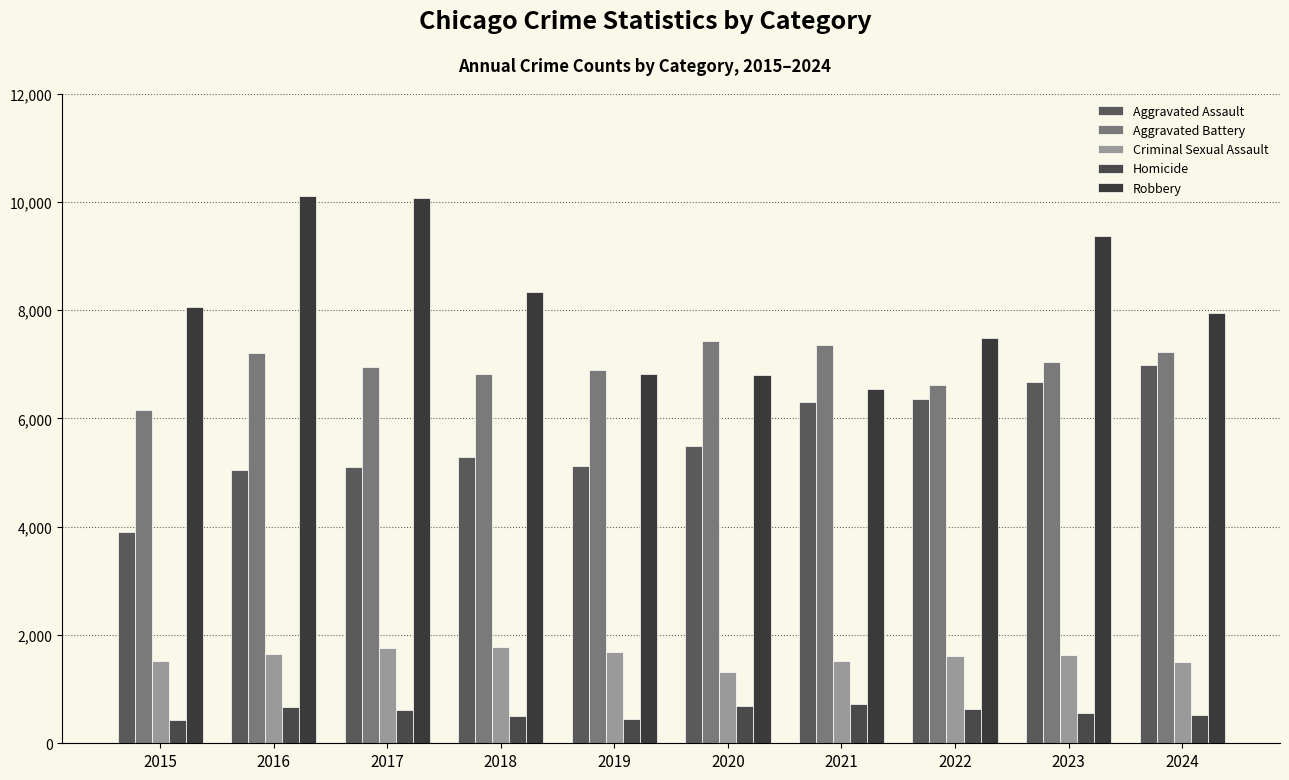

At which category is the sum across all series the highest?

2023